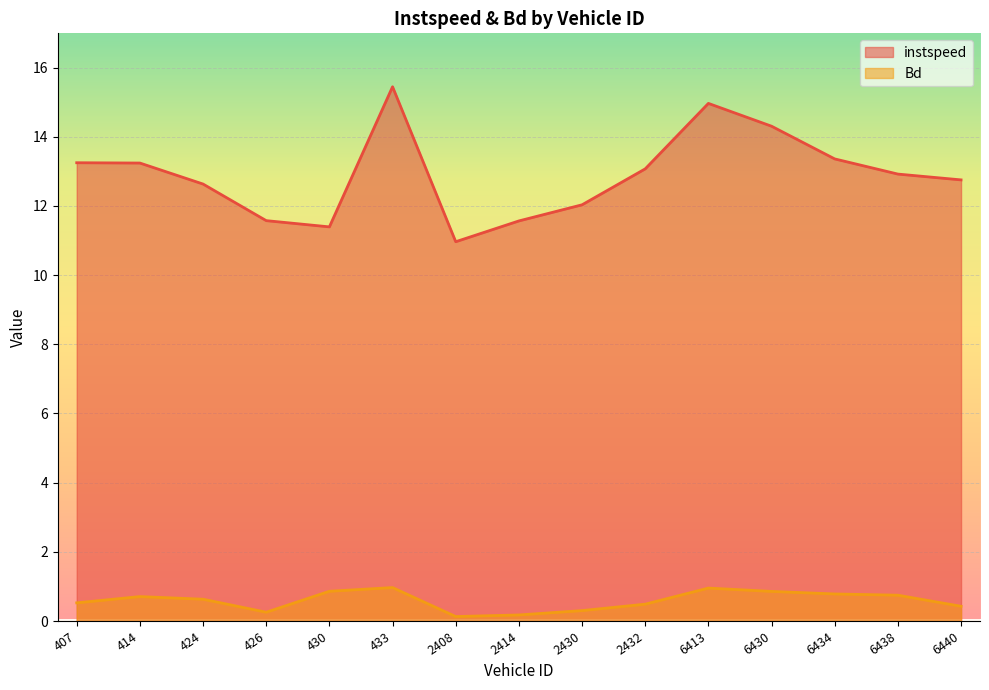

Where is instspeed nearest to the value 13?

2432